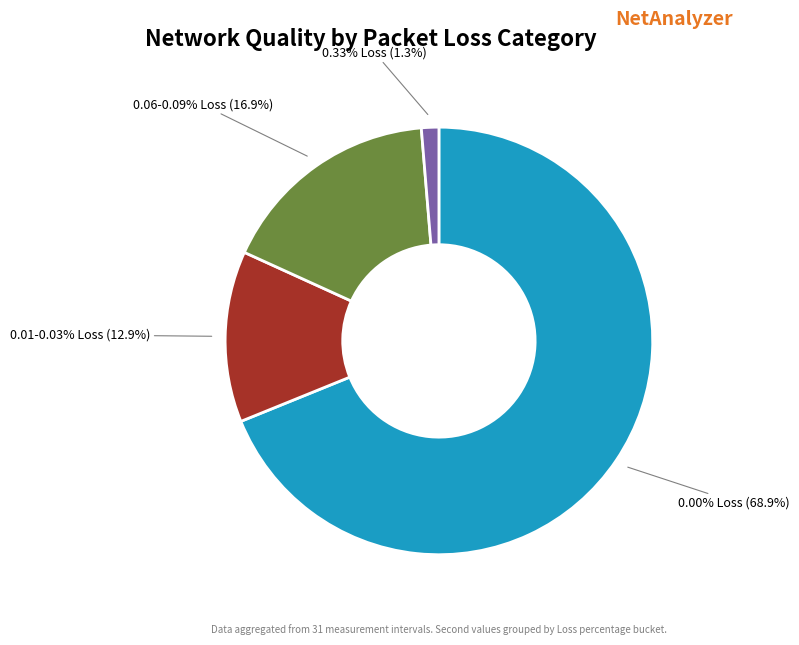

Does any single category account for the majority?

Yes